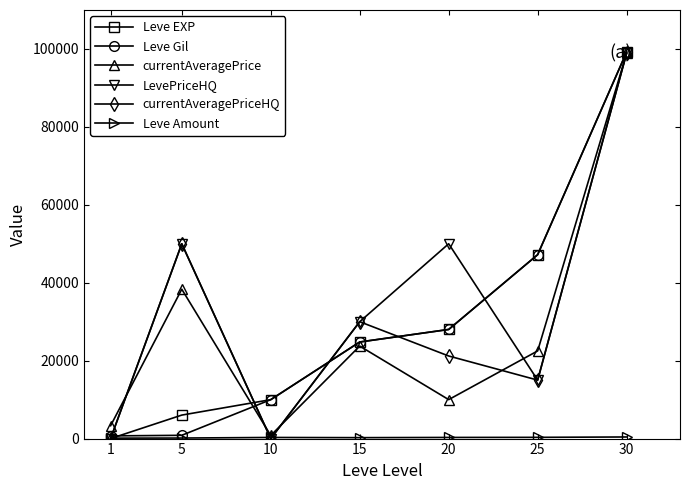

What is the maximum value for Leve EXP?

99220